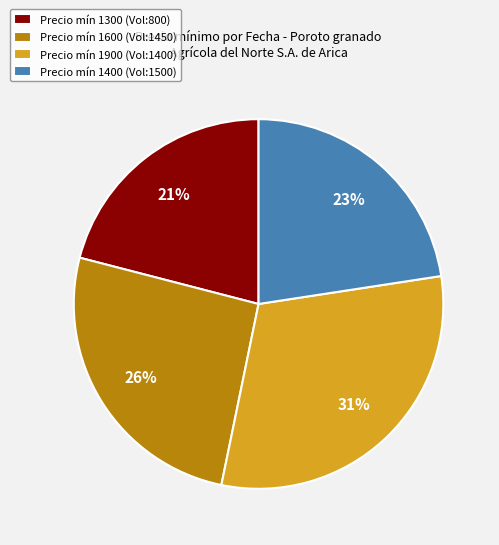

Count the number of slices in the pie.

4